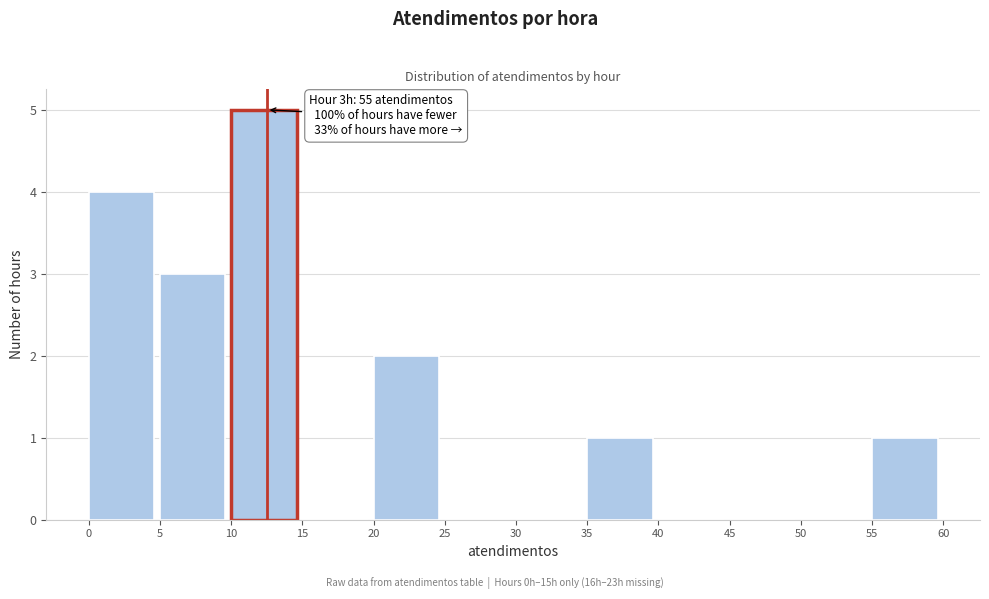

Over which range of the x-axis is the bar tallest?

10 to 15